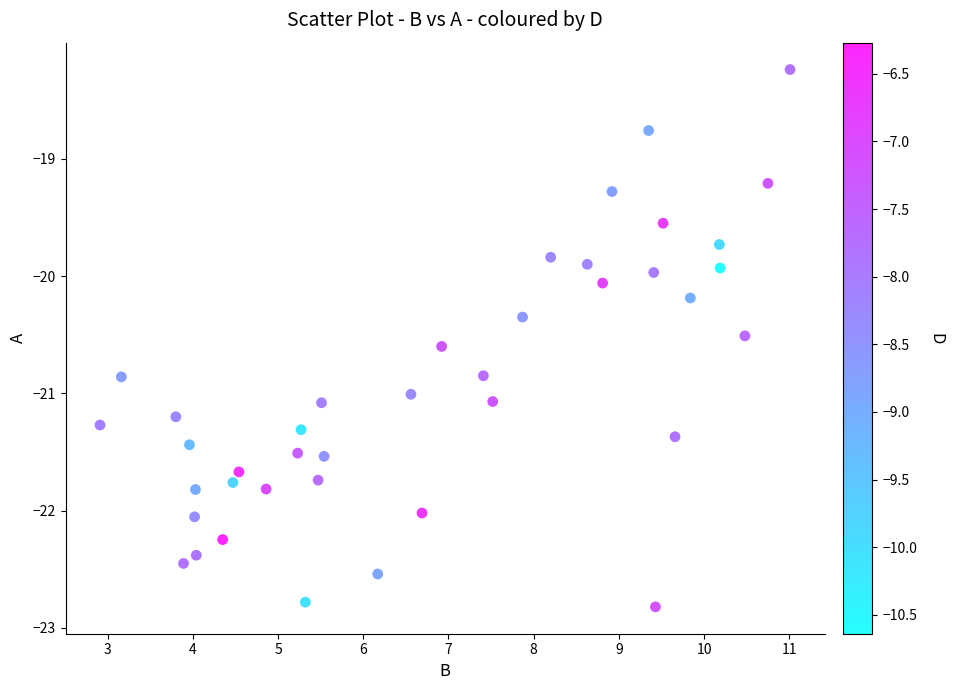

What is the range of X values (max minus min)?

8.1